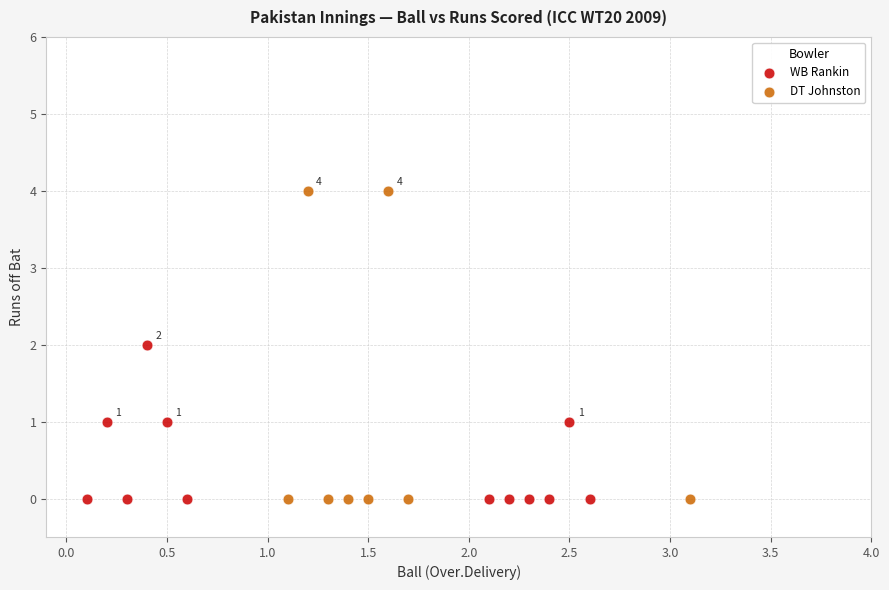

Which series has the largest Y range (max minus min)?

DT Johnston